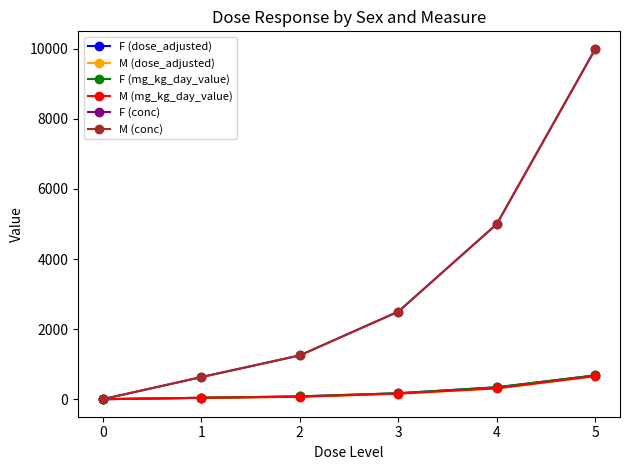

Does the chart have visible grid lines?

No